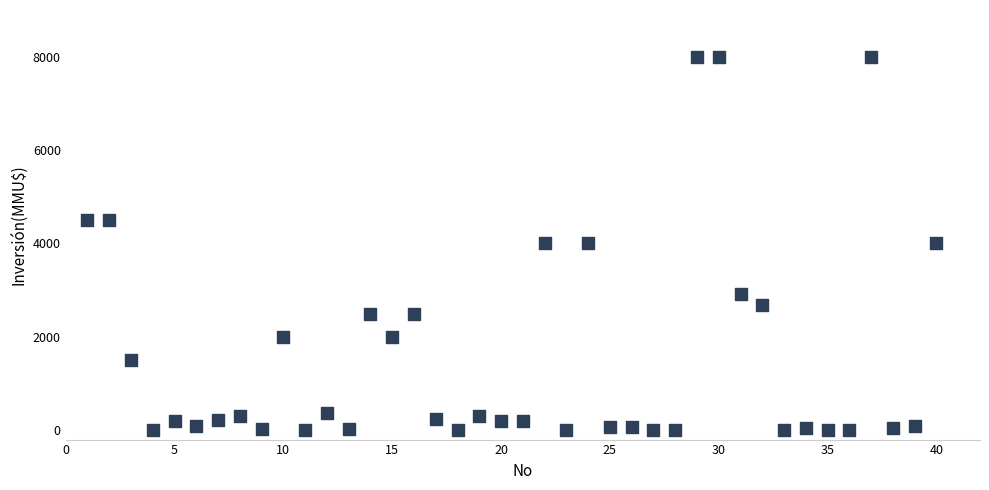

What is the range of X values (max minus min)?

39